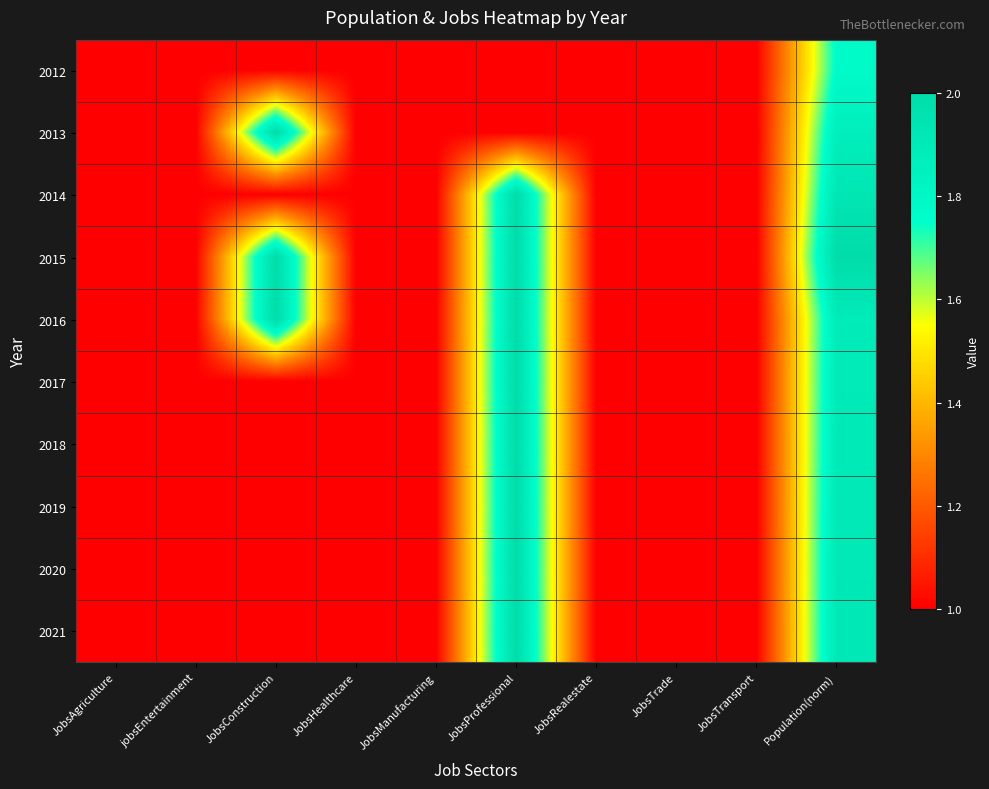

Which category has the lowest value across all series?

JobsAgriculture